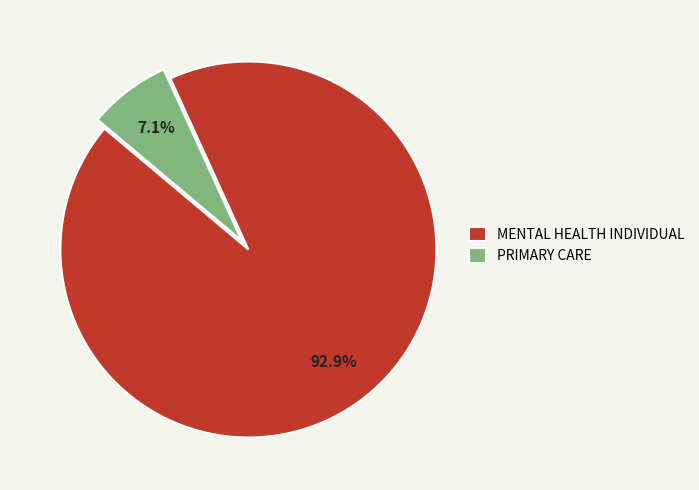

Rank the categories by value from highest to lowest.

MENTAL HEALTH INDIVIDUAL, PRIMARY CARE